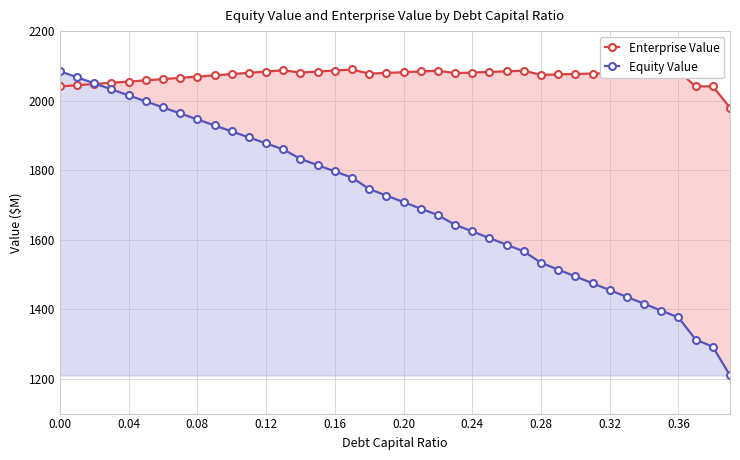

What are all the series names shown in the legend?

Enterprise Value, Equity Value